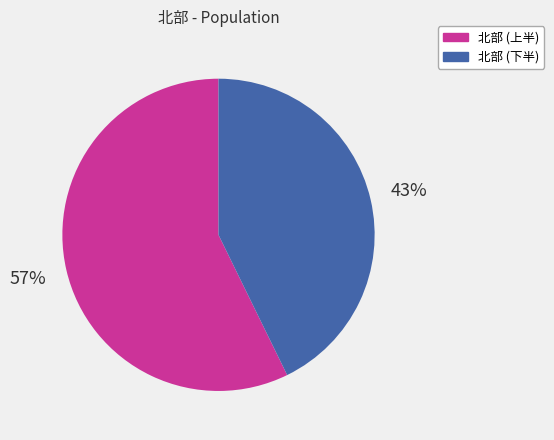

To the nearest percent, what is the average slice percentage?

50%